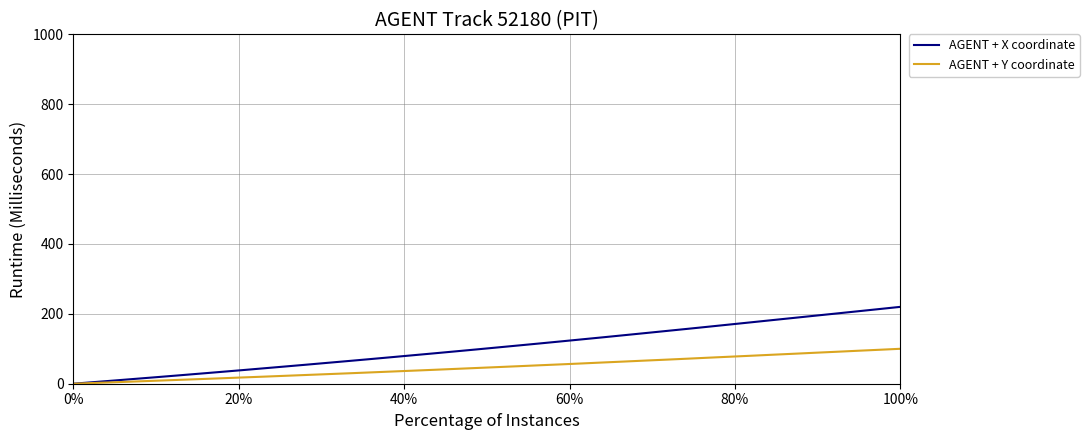

What is the difference between the maximum and second lowest values in the AGENT + Y coordinate series?

97.8